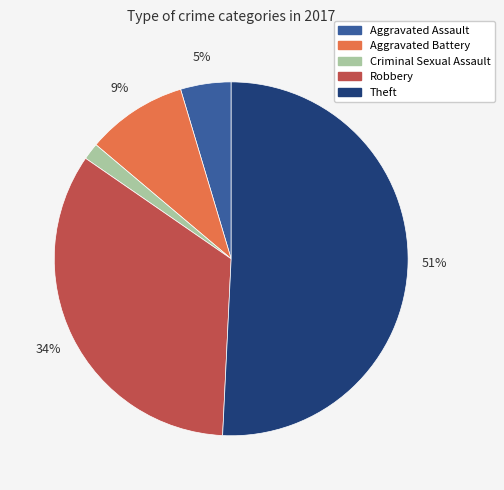

How many segments does this pie chart have?

5